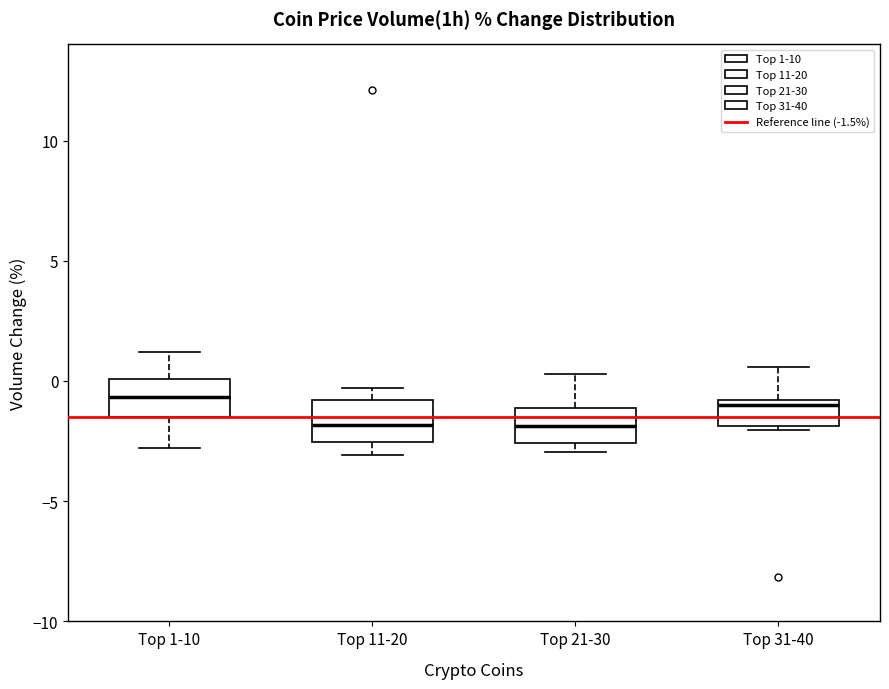

Reading left to right, read every box against the y-axis: the position of its median line, the range the box covers, and the ends of its whiskers. The values are not printed on the chart, so give them approximately, as read against the axis.

Top 1-10: median -0.5, box -1.5 to 0.0, whiskers -3.0 to 1.0
Top 11-20: median -2.0, box -2.5 to -1.0, whiskers -3.0 to -0.5
Top 21-30: median -2.0, box -2.5 to -1.0, whiskers -3.0 to 0.5
Top 31-40: median -1.0 (just below the box's upper edge), box -2.0 to -1.0, whiskers -2.0 (just below the box's lower edge) to 0.5